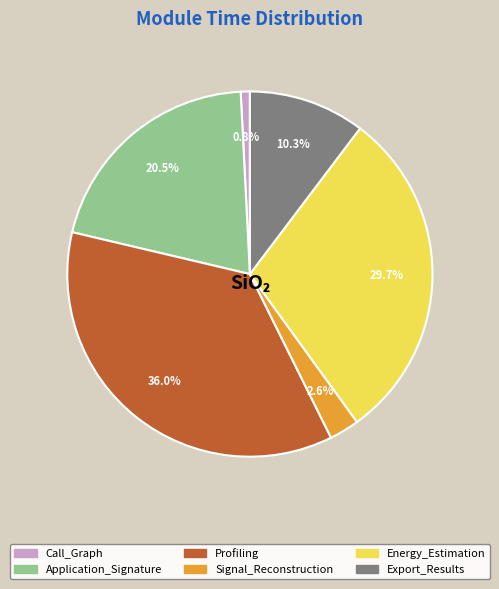

What percentage is the Signal_Reconstruction slice, to the nearest percent?

3%